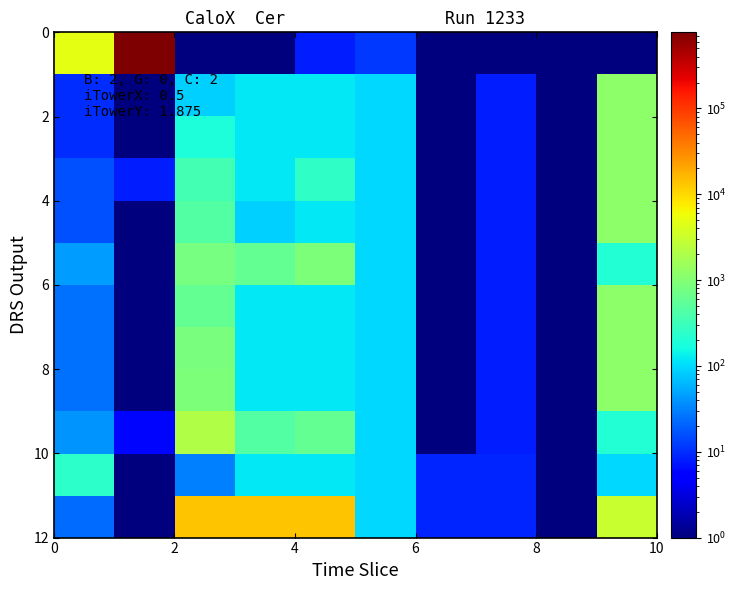

How many categories are shown in the chart?

10